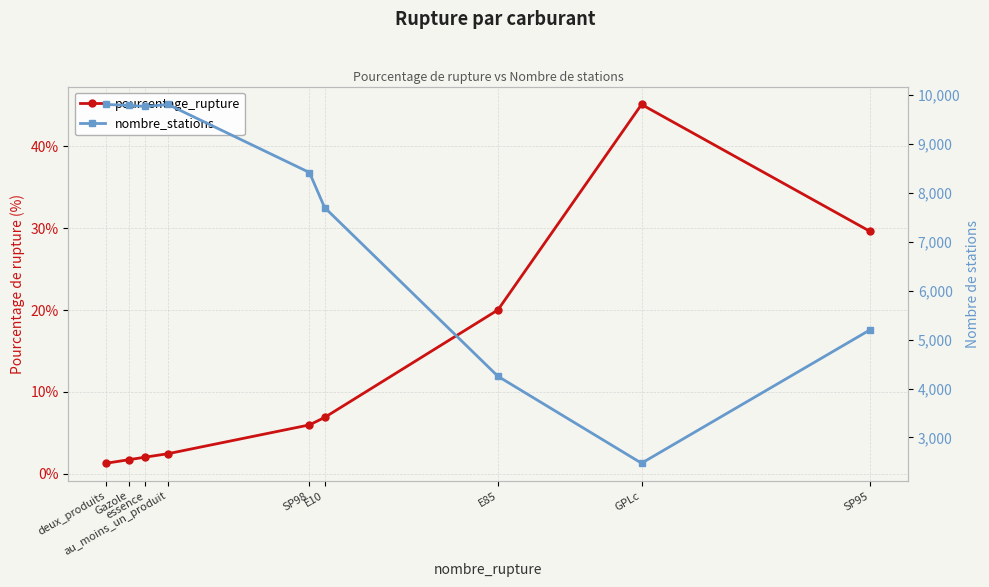

At which category does nombre_stations reach its first local peak?

au_moins_un_produit